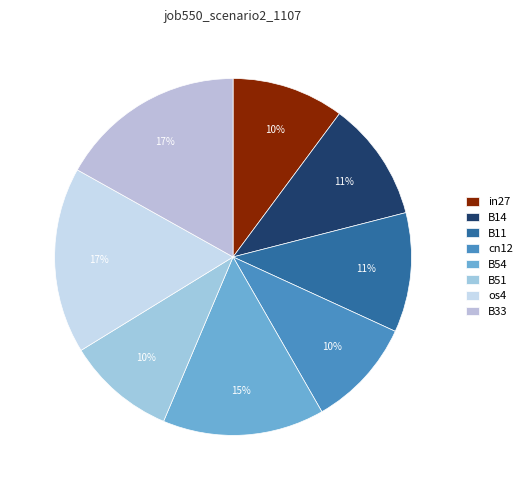

Is B51 the majority of the pie?

No